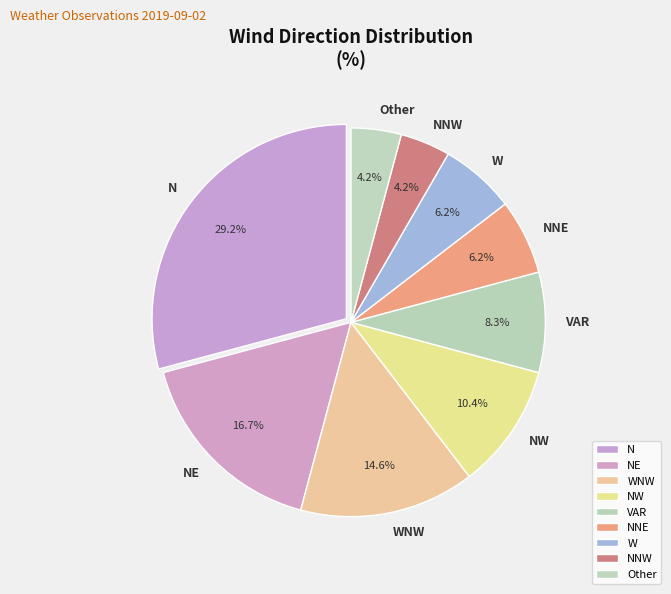

Does NNE represent more than half of the total?

No